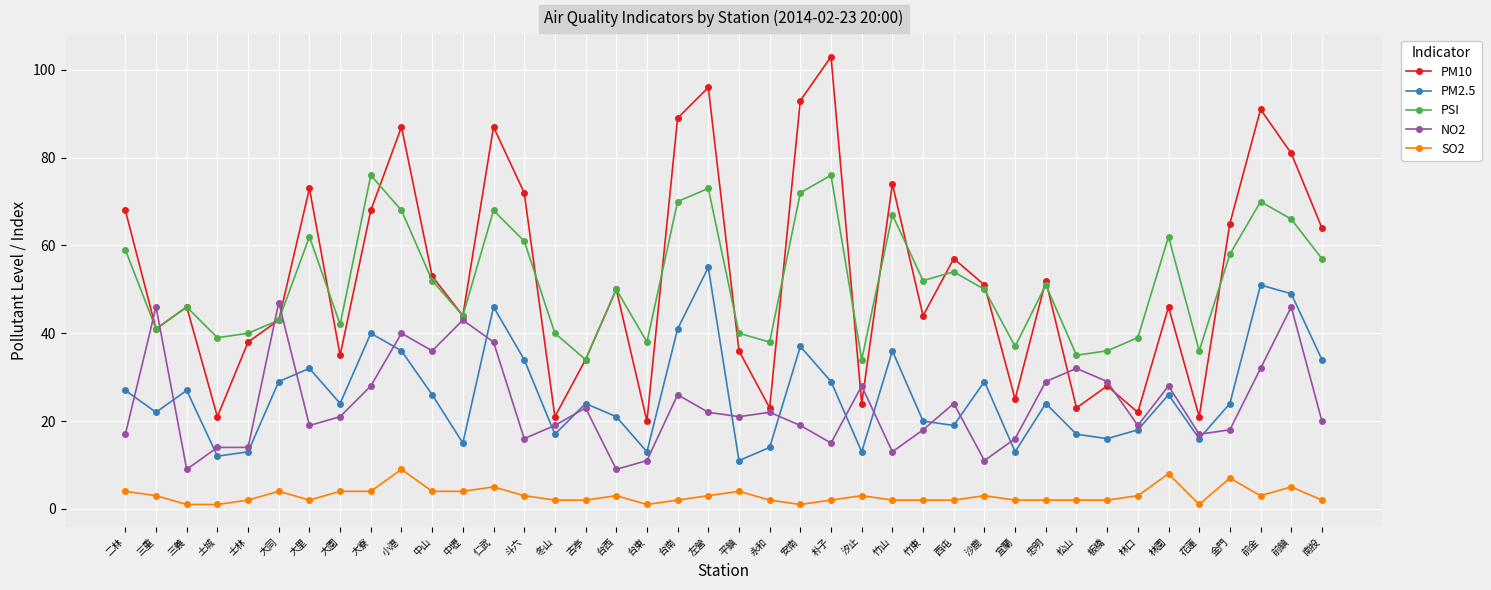

Rank the series by their maximum value, from highest to lowest.

PM10, PSI, PM2.5, NO2, SO2